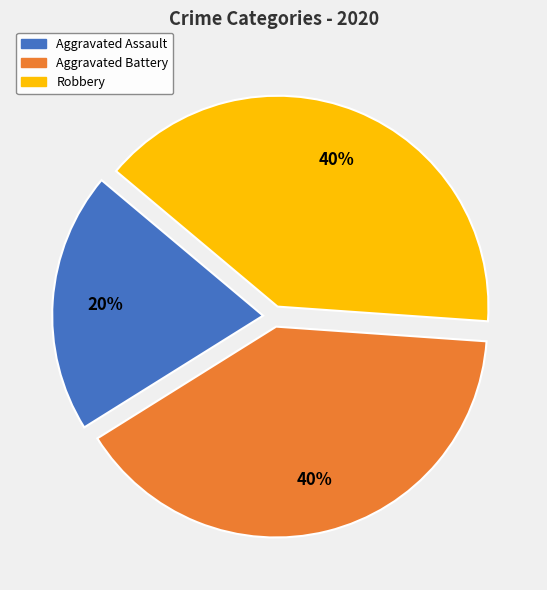

To the nearest percent, what is the difference between the largest and smallest slice percentages?

20%